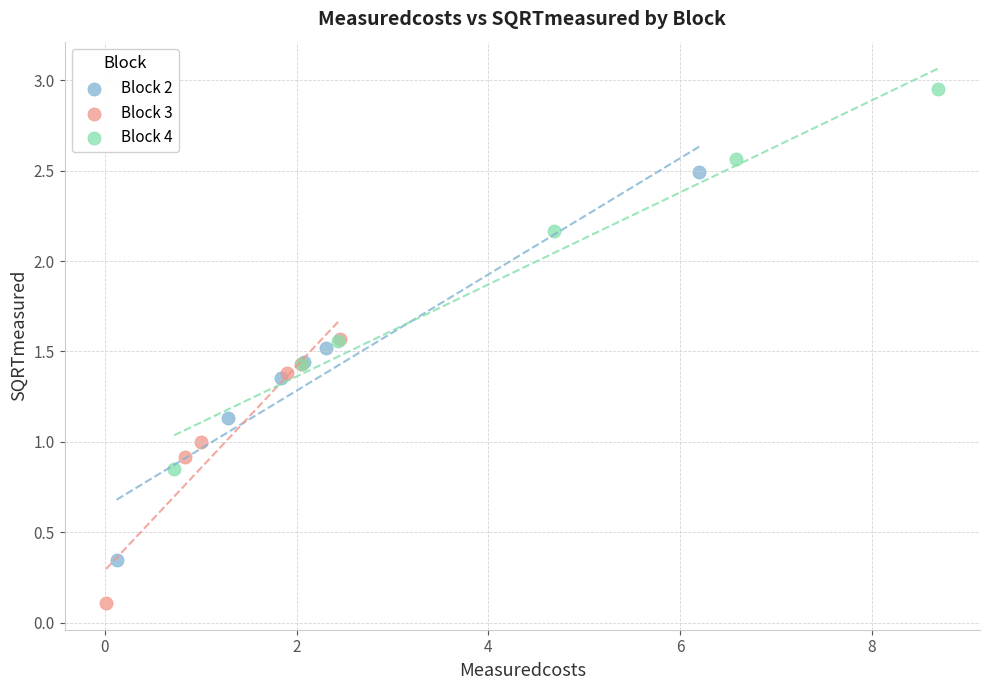

What are all the series names shown in the legend?

Block 2, Block 3, Block 4